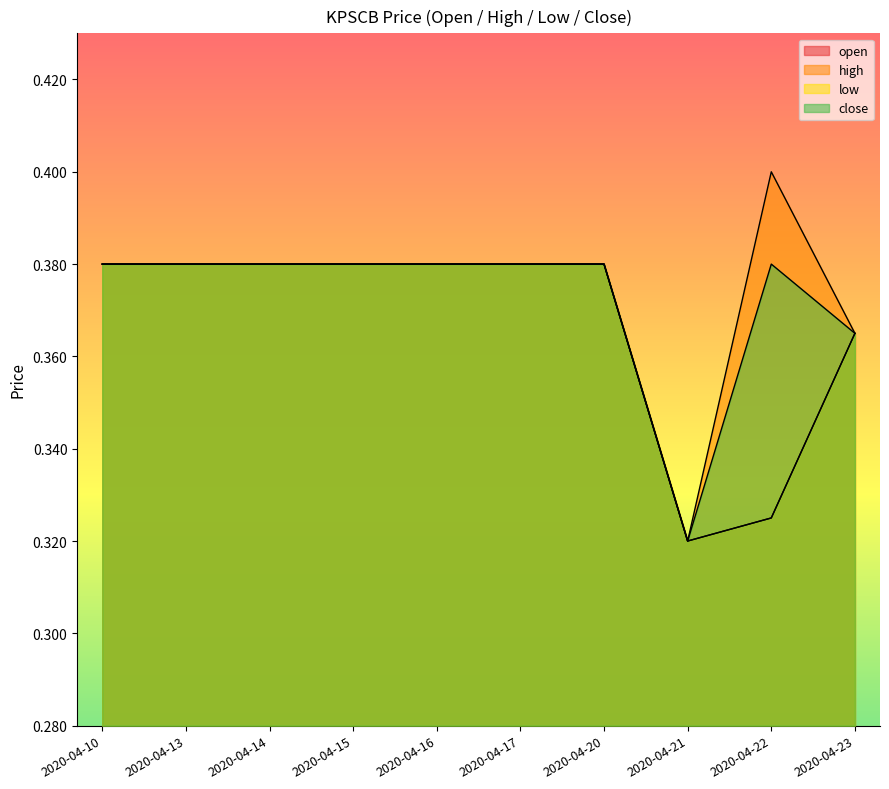

Reading left to right, list all the values displayed in this chart.

open: 0.4	0.4	0.4	0.4	0.4	0.4	0.4	0.3	0.3	0.4
high: 0.4	0.4	0.4	0.4	0.4	0.4	0.4	0.3	0.4	0.4
low: 0.4	0.4	0.4	0.4	0.4	0.4	0.4	0.3	0.3	0.4
close: 0.4	0.4	0.4	0.4	0.4	0.4	0.4	0.3	0.4	0.4